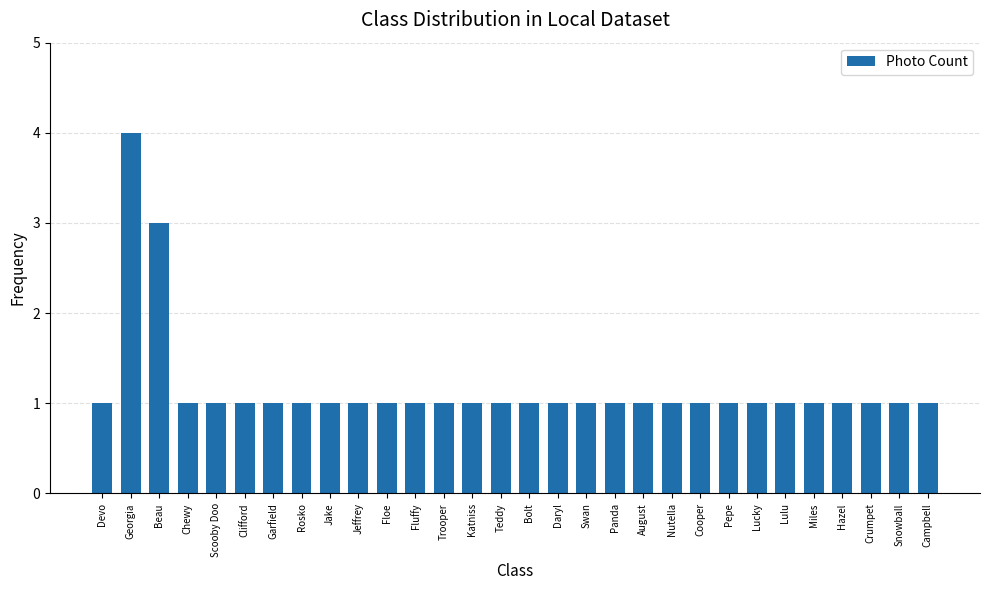

Reading left to right, extract all data points from this chart.

1	4	3	1	1	1	1	1	1	1	1	1	1	1	1	1	1	1	1	1	1	1	1	1	1	1	1	1	1	1